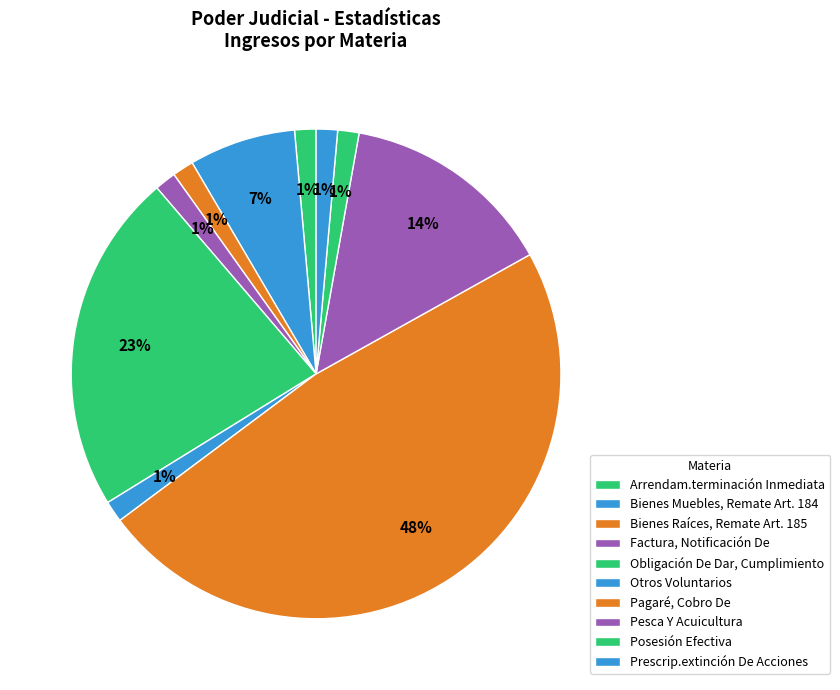

How many slices are in this pie chart?

10